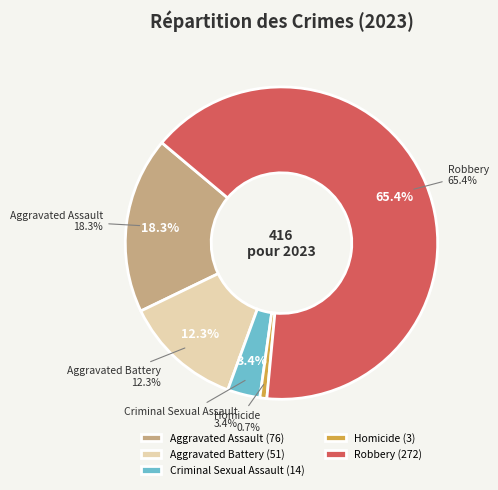

What percentage is the Homicide slice, to the nearest percent?

1%